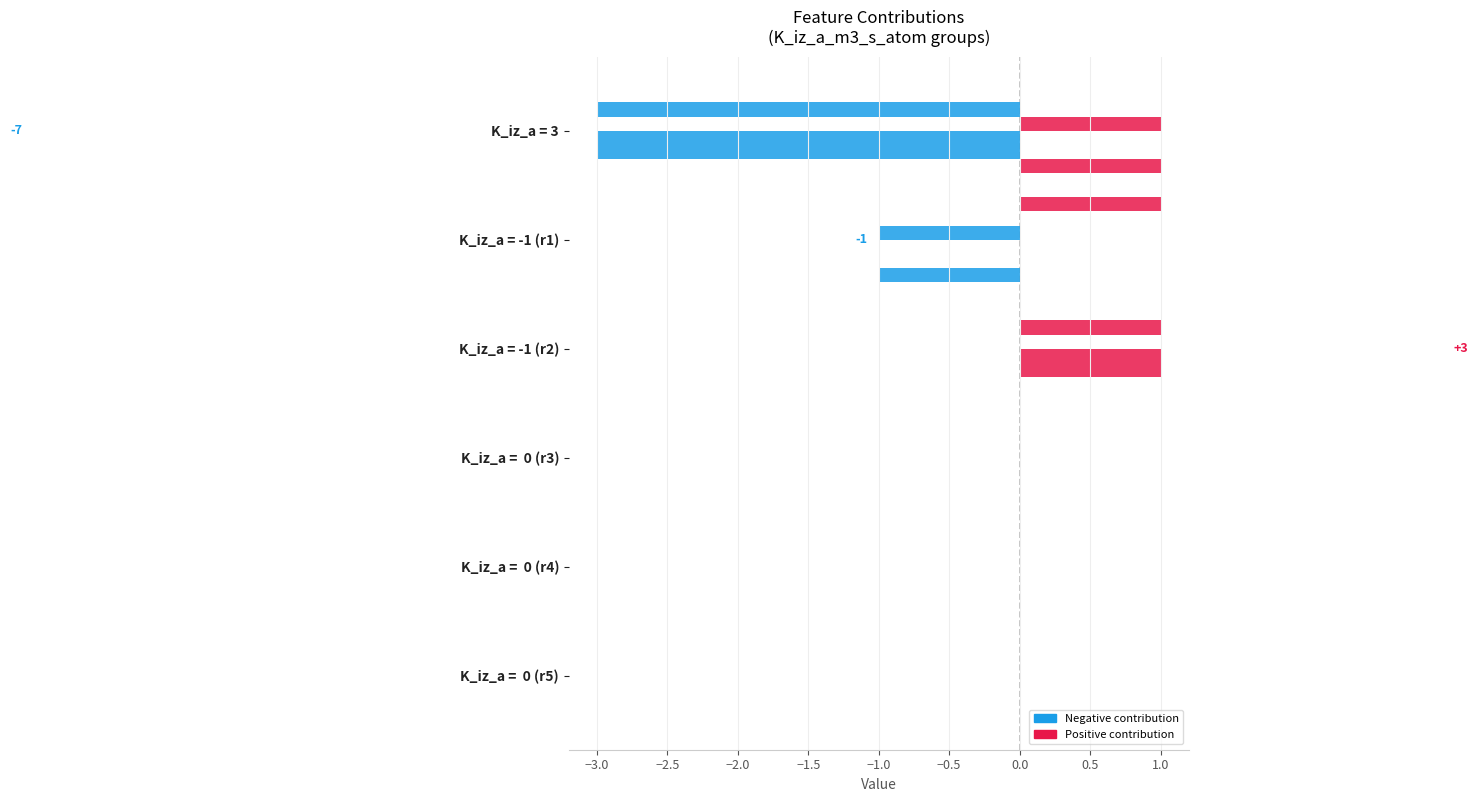

How many data points does each series have?

6